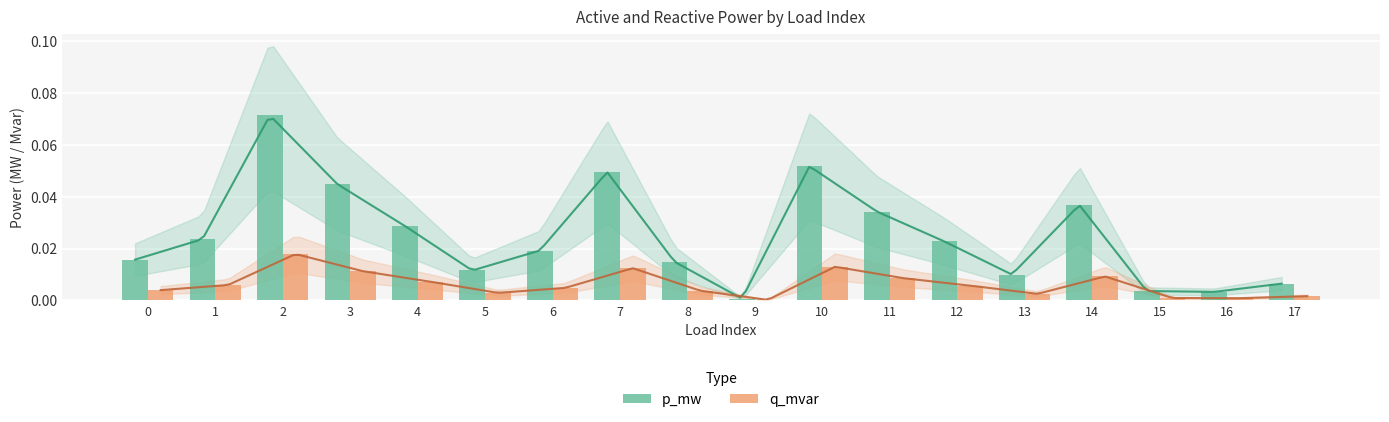

Which series has the widest spread of values?

p_mw